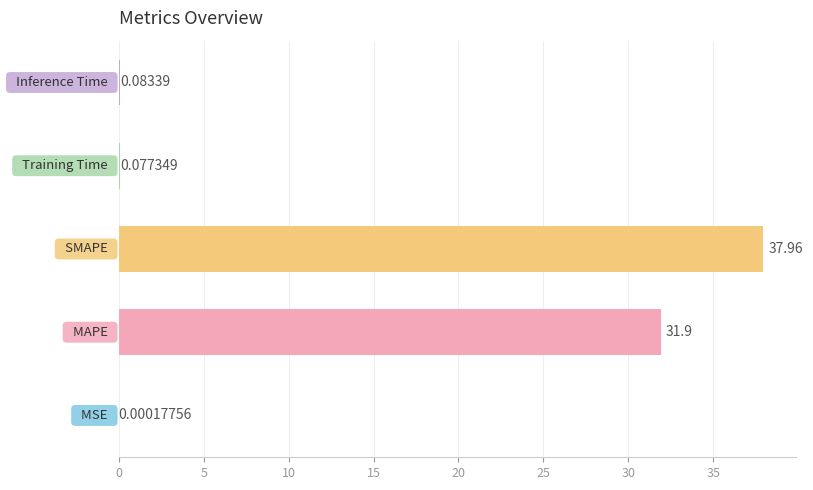

Count the number of categories in the chart.

5